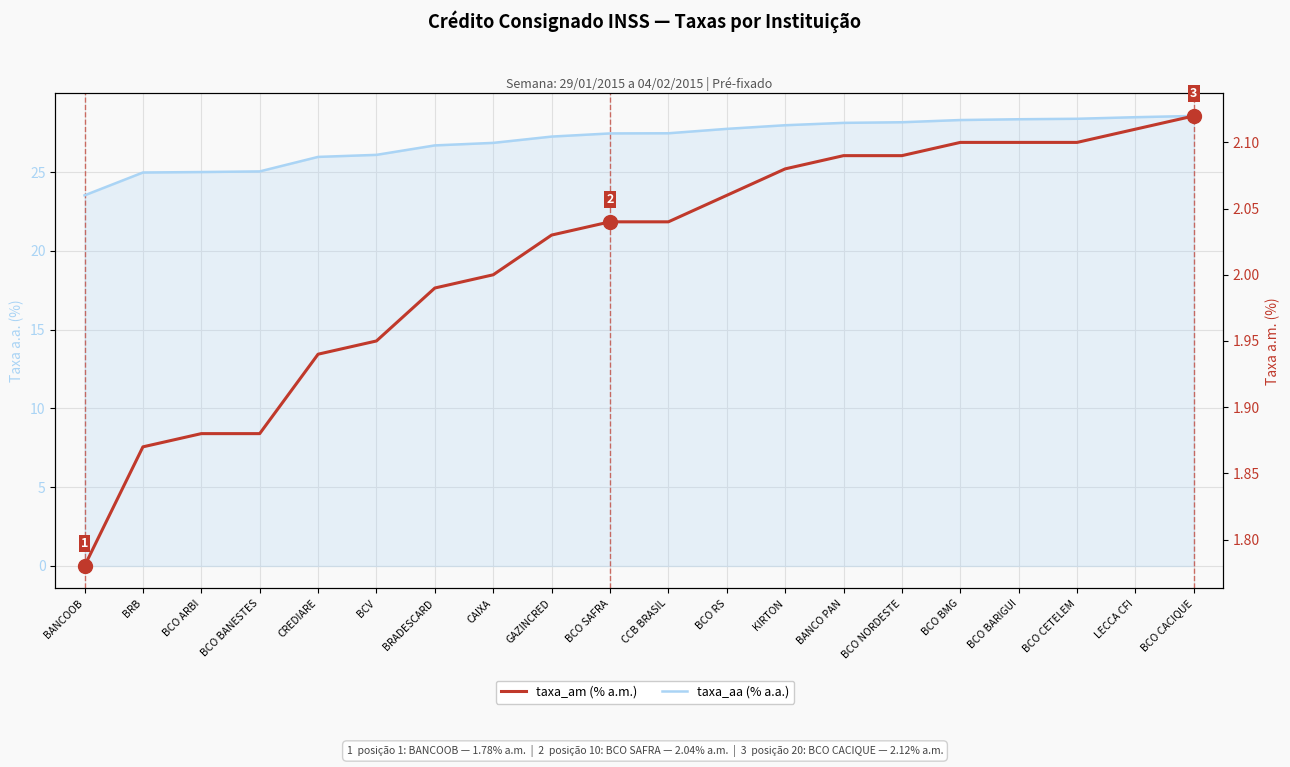

Rank the series at BCO CETELEM from highest to lowest value.

taxa_aa (% a.a.), taxa_am (% a.m.)